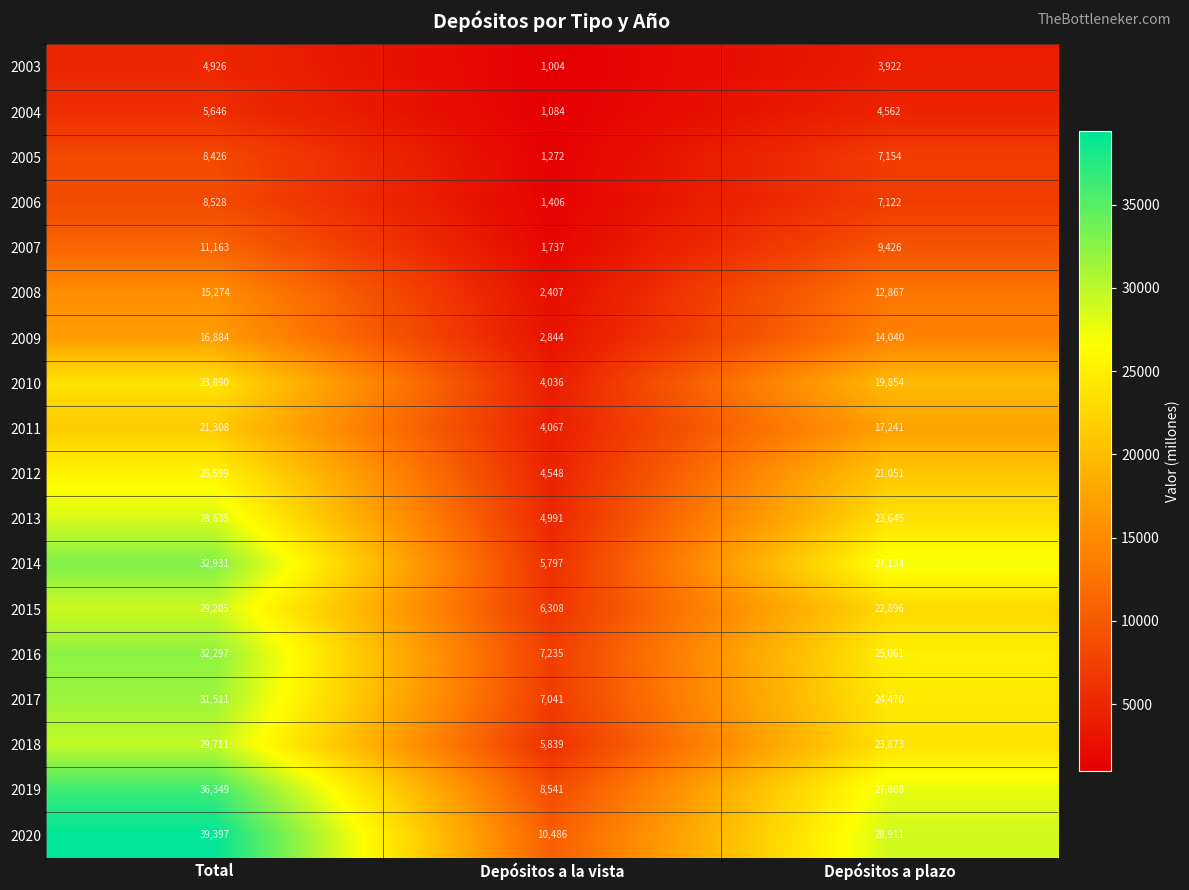

Which series has the largest total across all categories?

2020